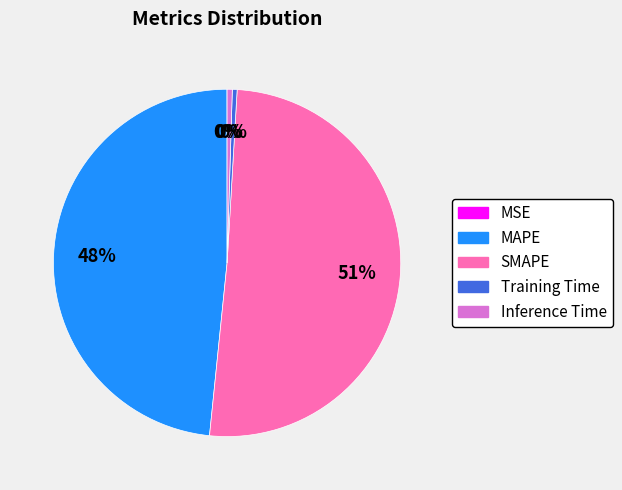

To the nearest percent, what portion does MAPE represent?

48%